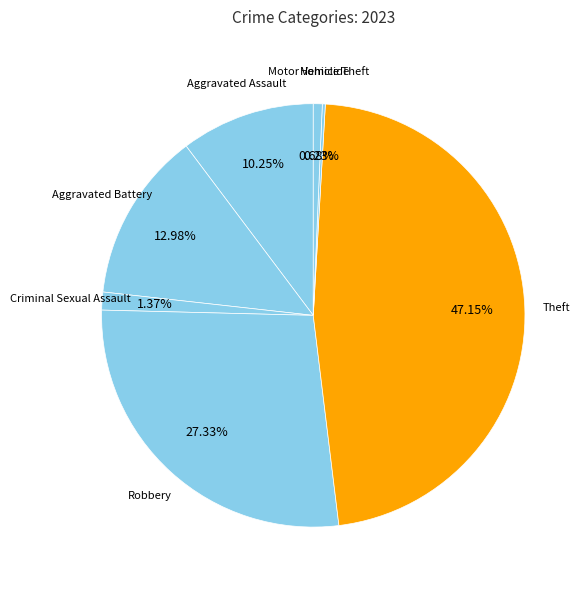

True or false: Motor Vehicle Theft accounts for 1% of the total.

True